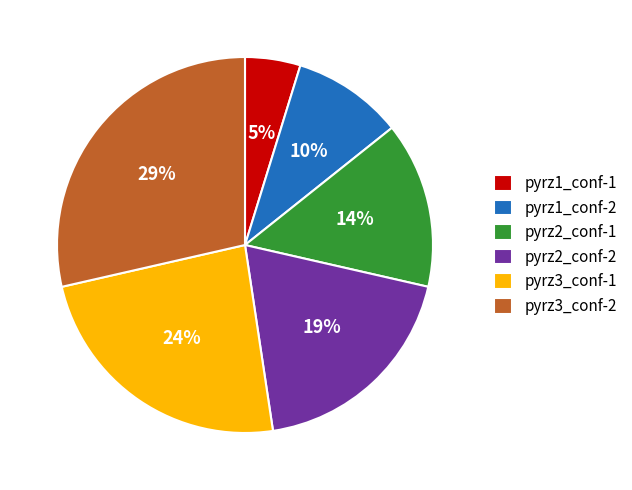

Is it true that pyrz2_conf-1 is 8% of the pie?

False